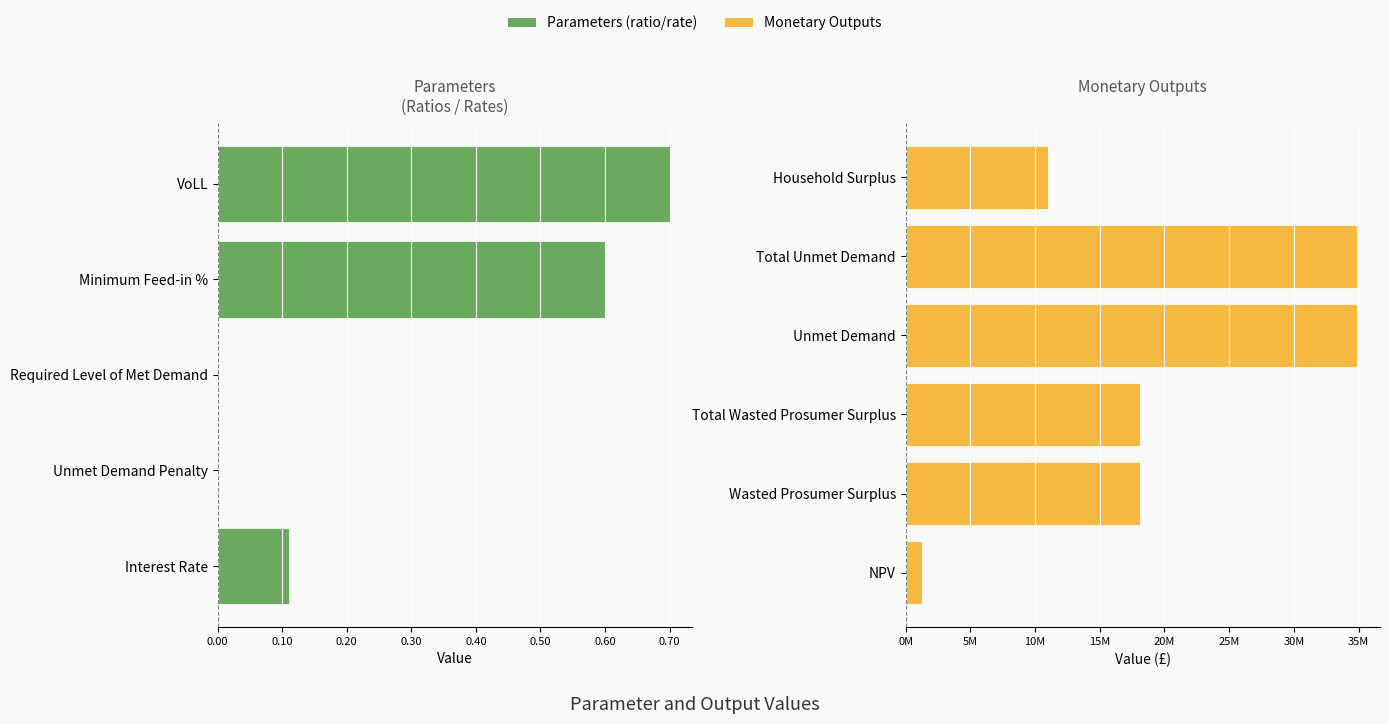

What is the approximate value at VoLL?

0.7